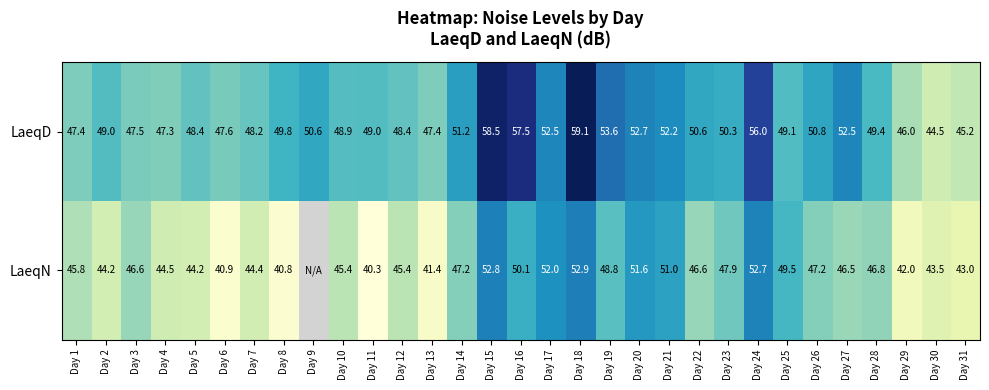

Between Day 26 and Day 25, which is larger?

Day 26